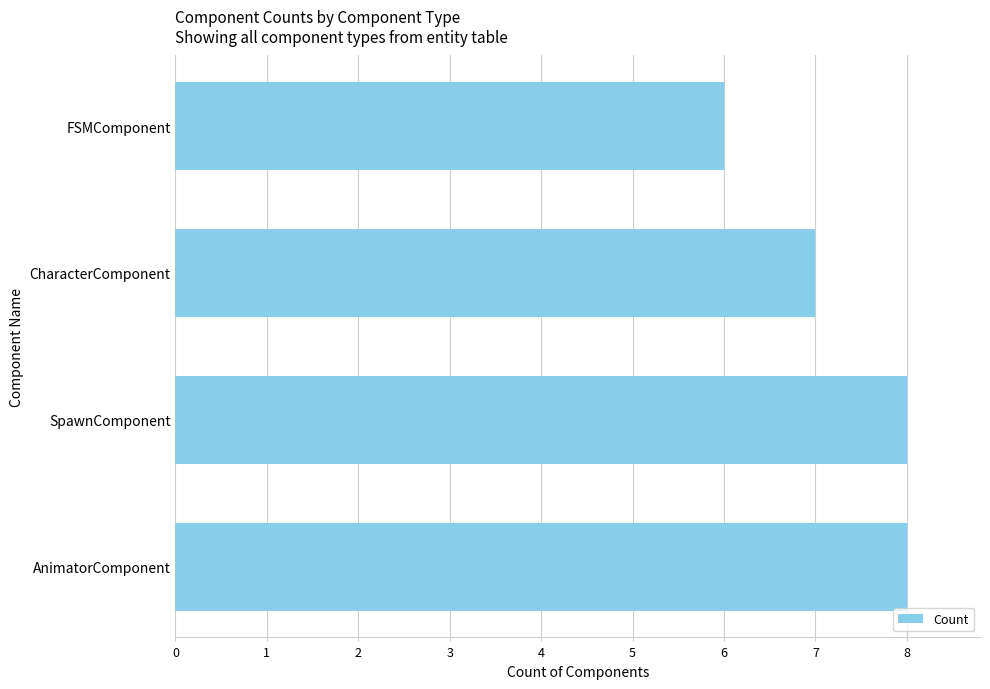

What is the value of the 2nd bar from the top?

7